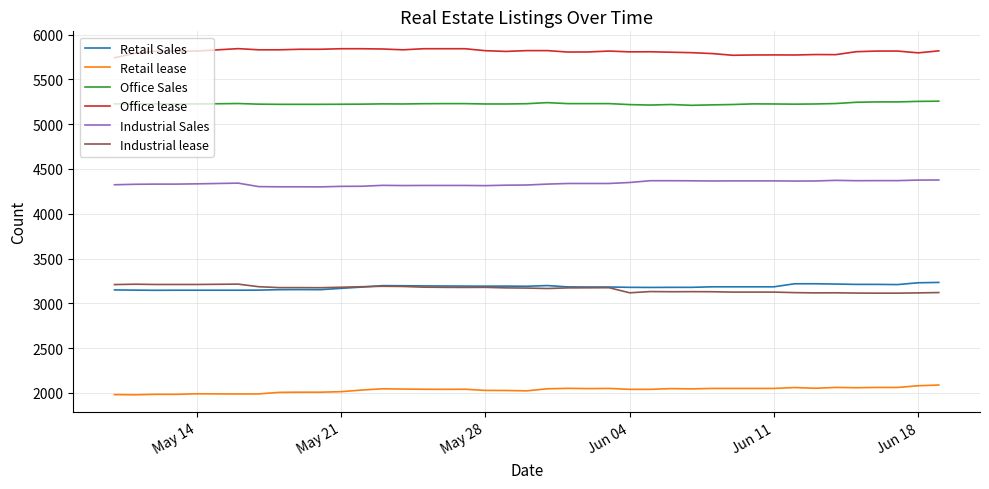

What is the smallest value displayed?

1978